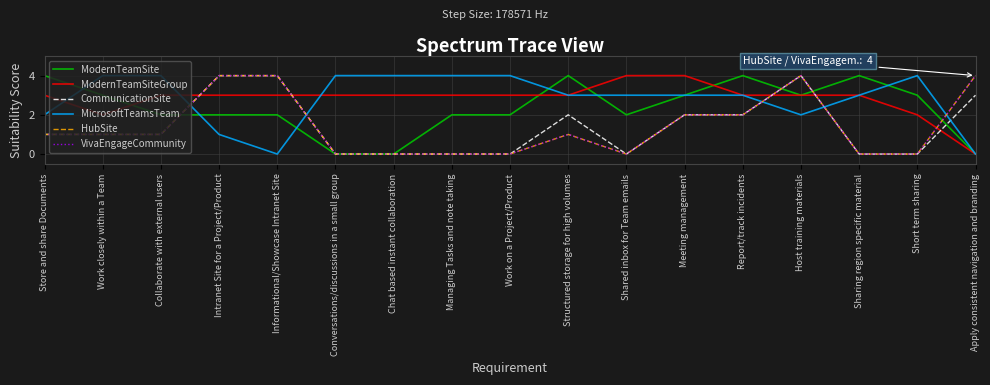

Does the chart have visible grid lines?

Yes